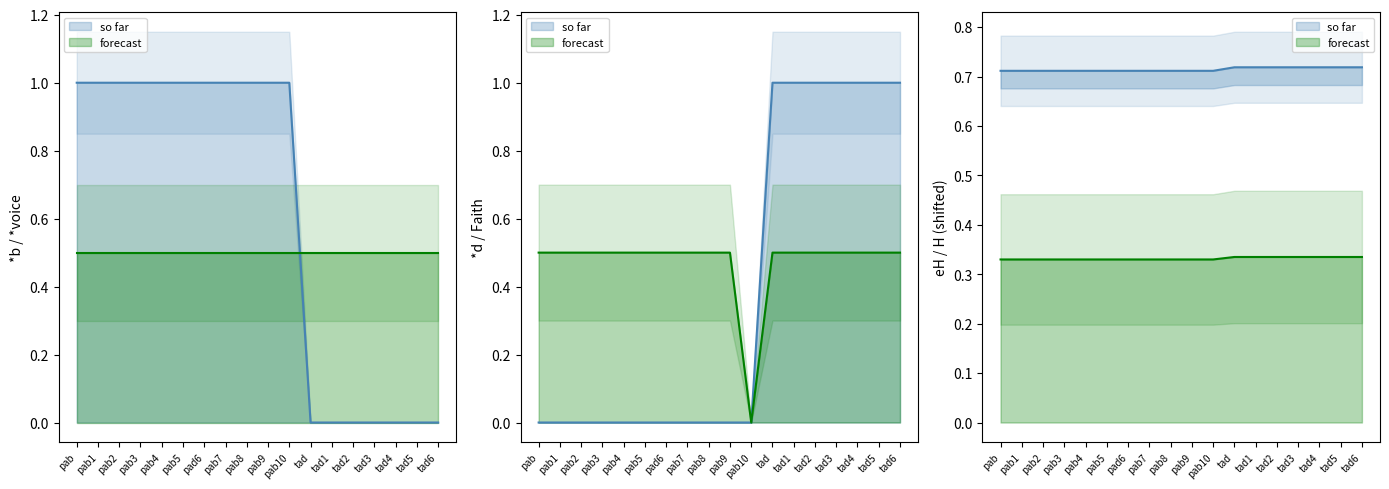

Which series has the widest spread of values?

*b